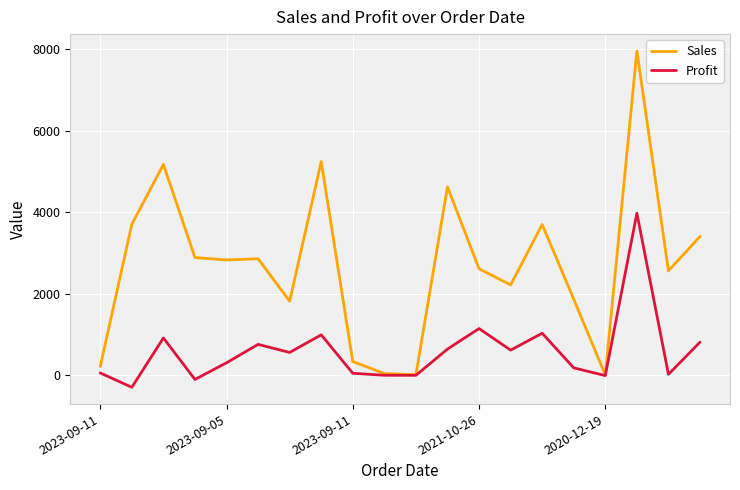

Which series has the widest spread of values?

Sales